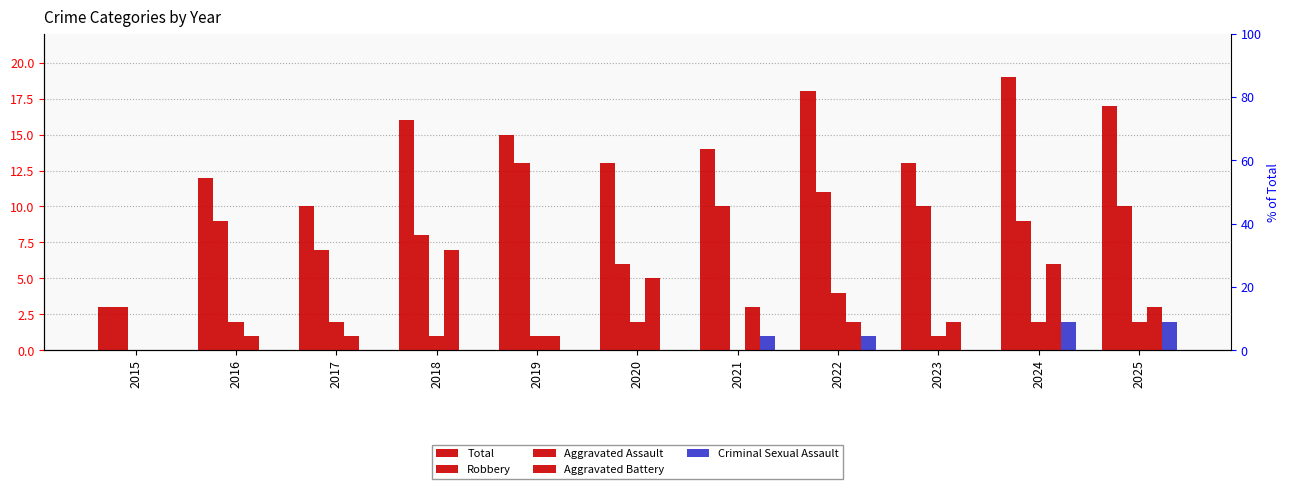

How many groups of bars are there?

11